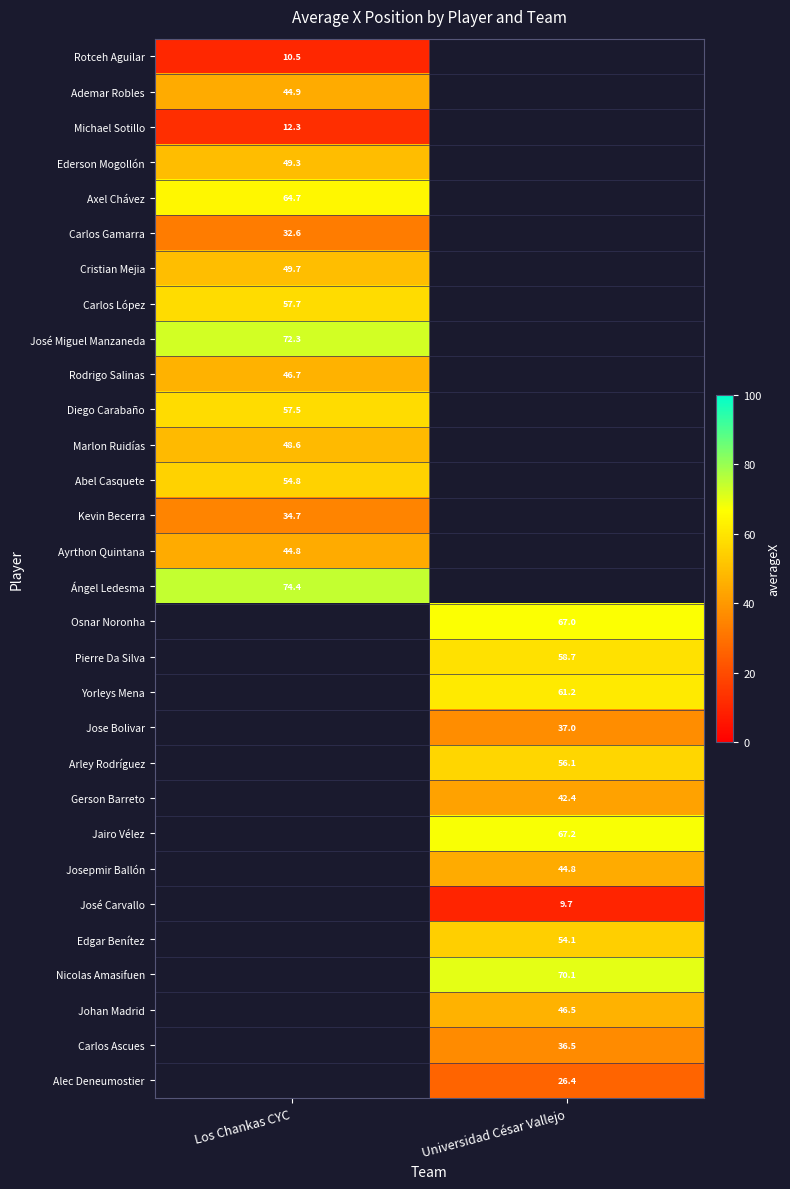

True or false: Alec Deneumostier has a value of 47.2 at Universidad César Vallejo.

False